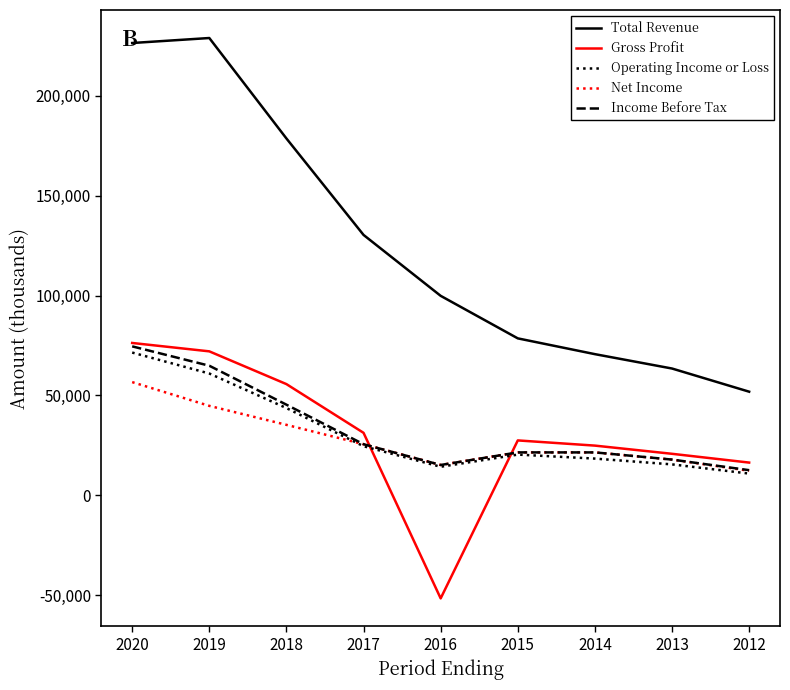

True or false: Net Income and Operating Income or Loss cross at least once.

True